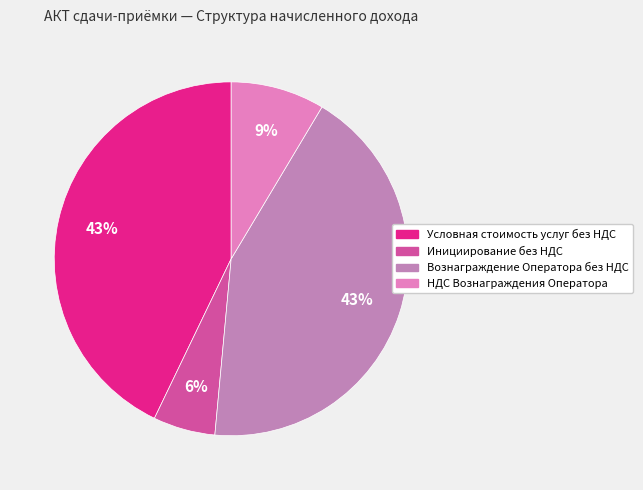

Between Инициирование без НДС and Условная стоимость услуг без НДС, which is larger?

Условная стоимость услуг без НДС